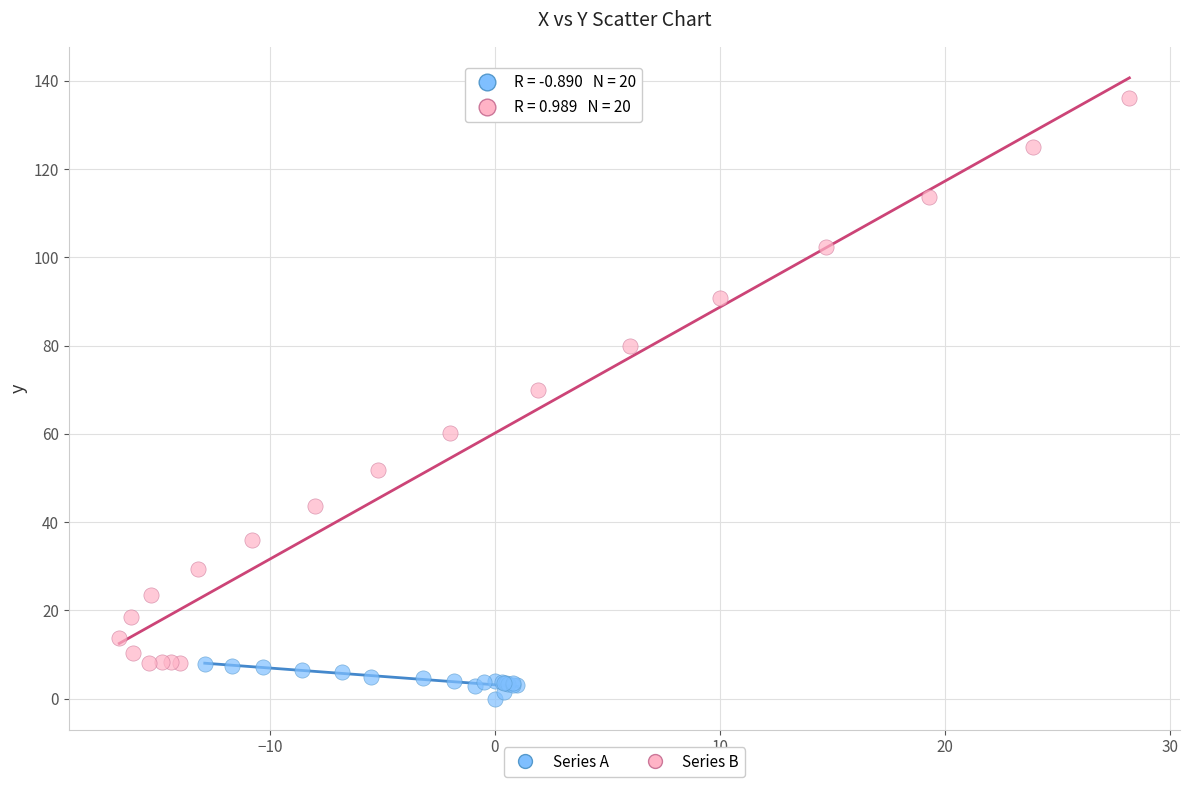

What are all the series names shown in the legend?

Series A, Series B